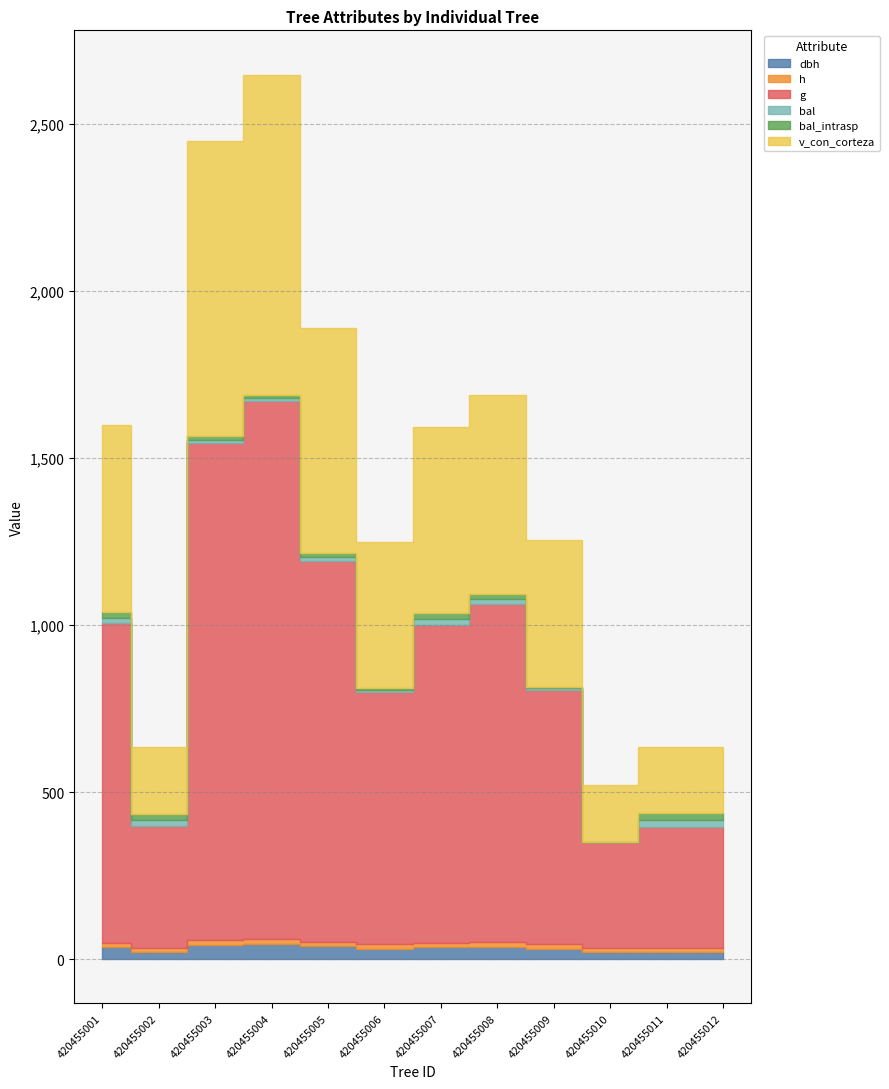

True or false: h and v_con_corteza intersect in this chart.

False